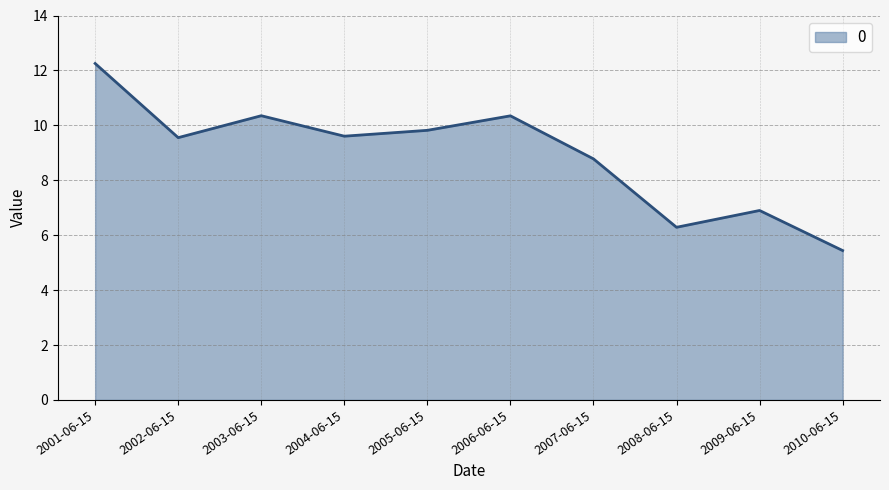

Between 2010-06-15 and 2008-06-15, which is larger?

2008-06-15